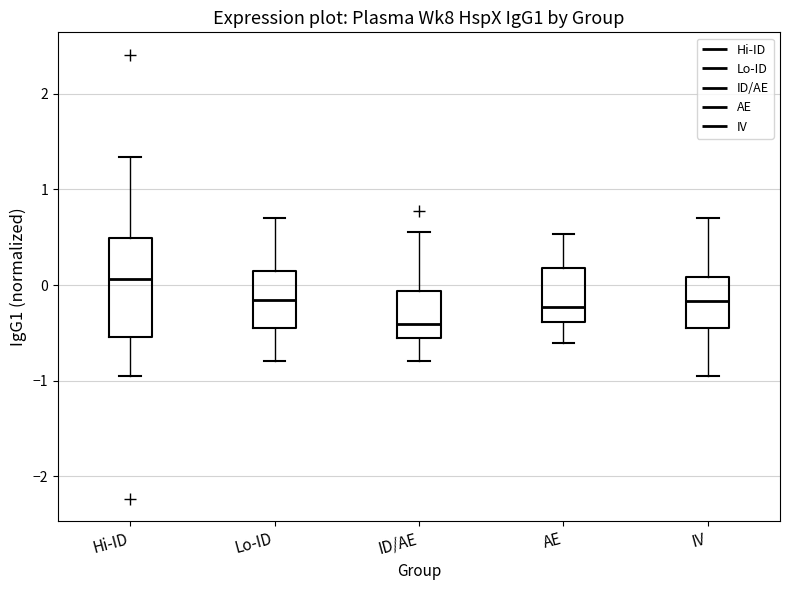

Comparing the boxes themselves (not the whiskers), which one is the tallest?

Hi-ID